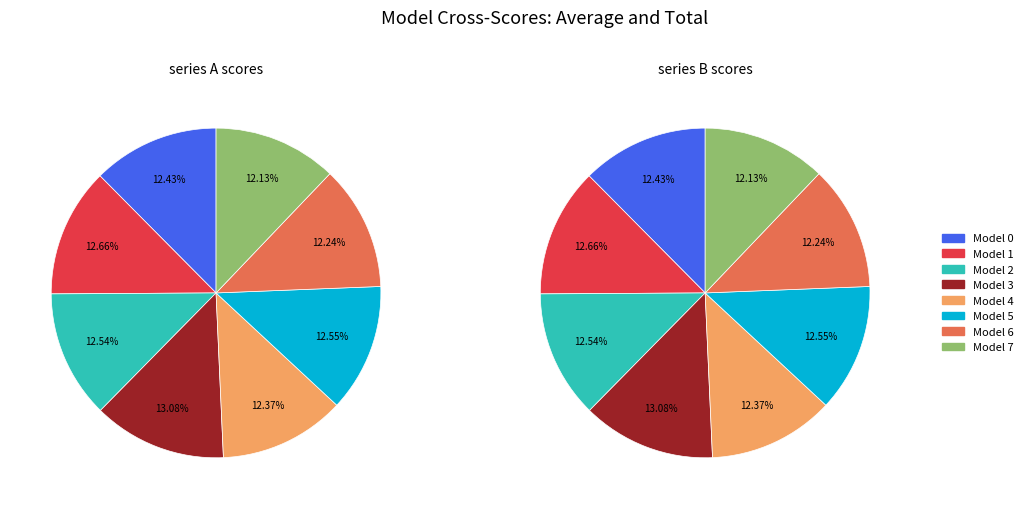

How many slices are in this pie chart?

8